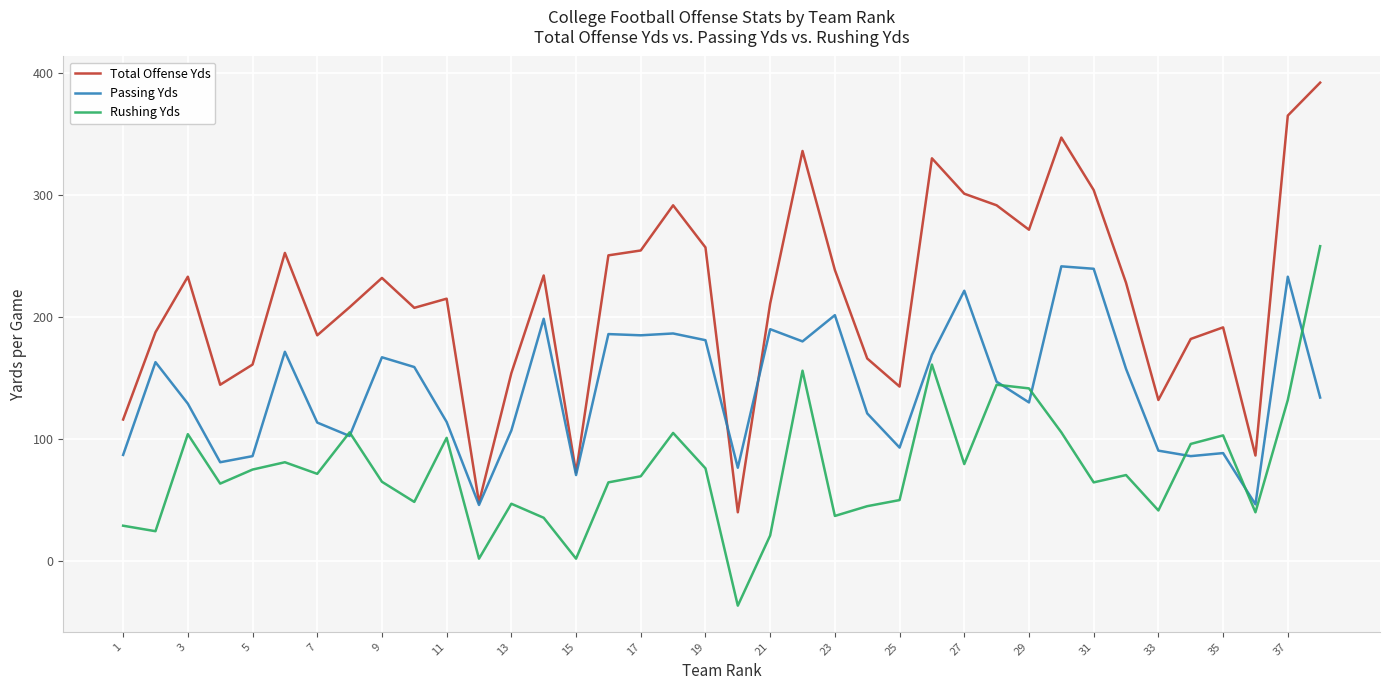

True or false: Total Offense Yds and Rushing Yds intersect in this chart.

False